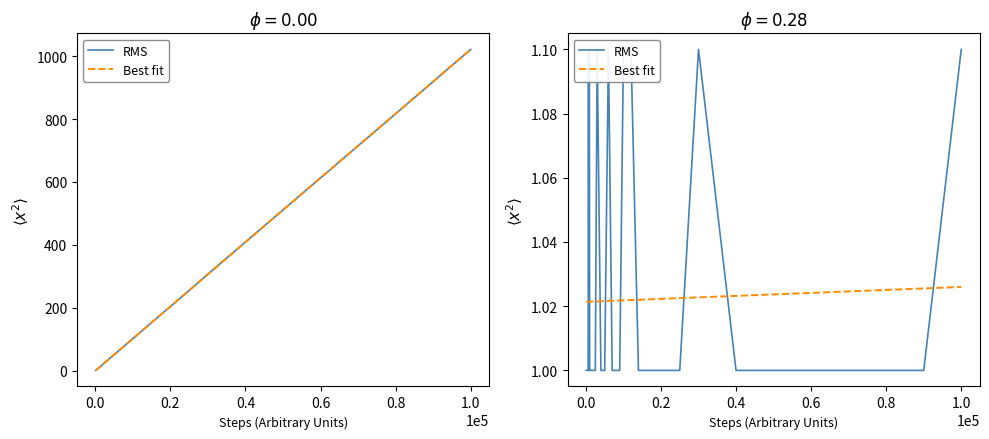

Count the Best fit values in the range 1 to 2.

36